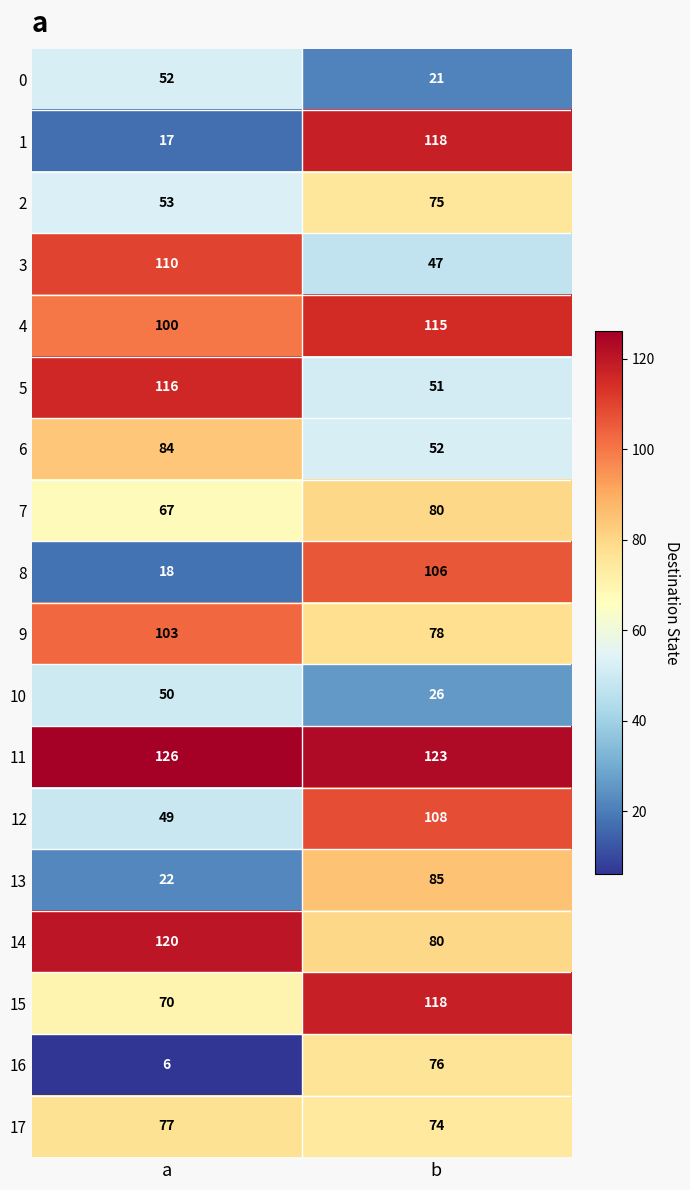

What is the greatest value displayed?

126